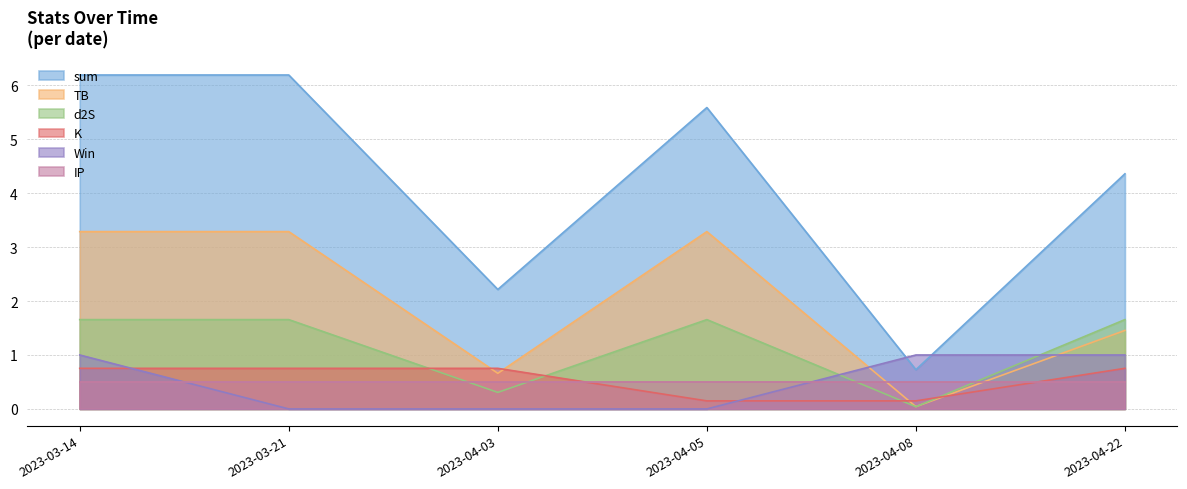

The value of TB at 2023-04-05 is 1.6. True or false?

False